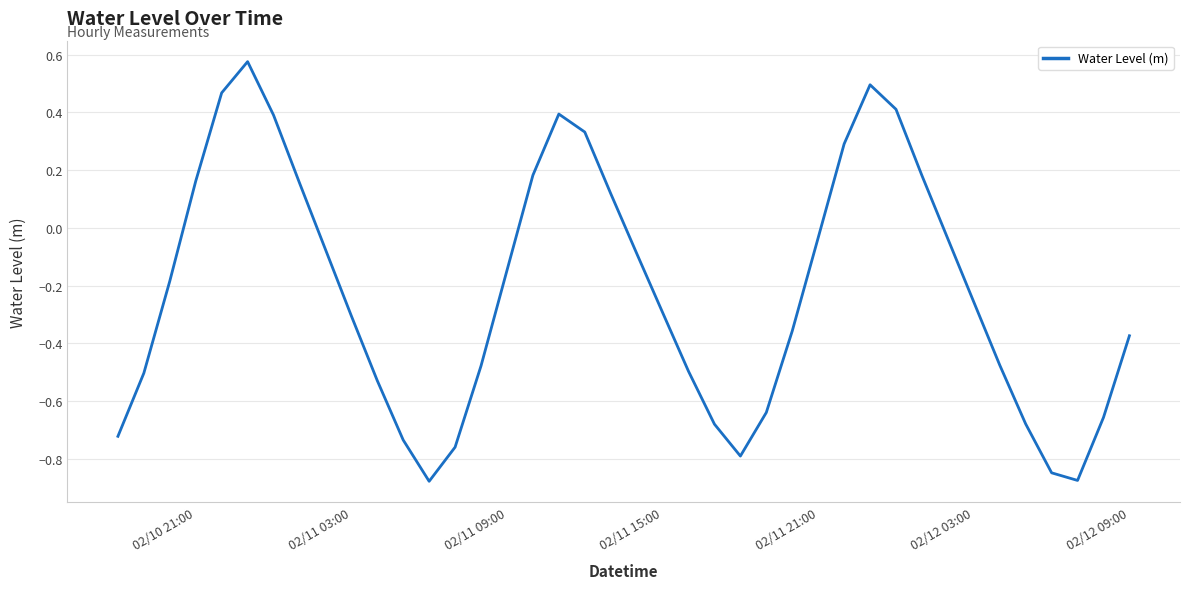

Does the chart have visible grid lines?

Yes